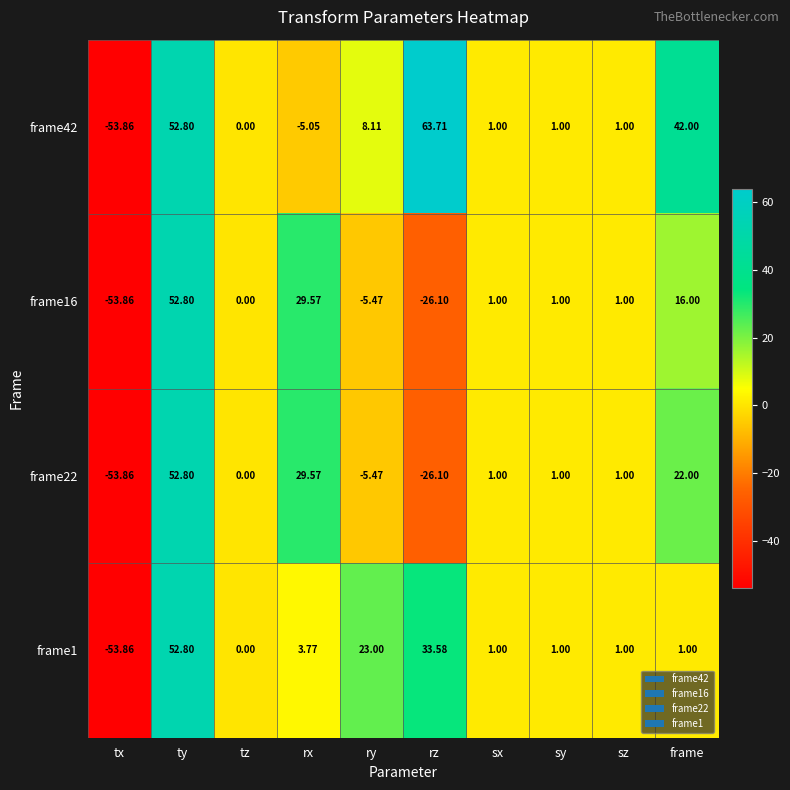

How many data points does each series have?

10